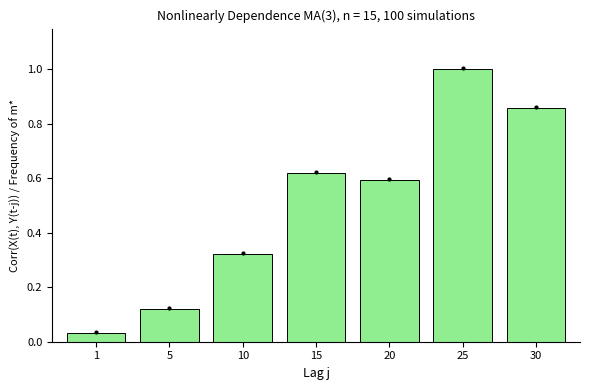

What is the value of the 6th bar from the left?

1.0